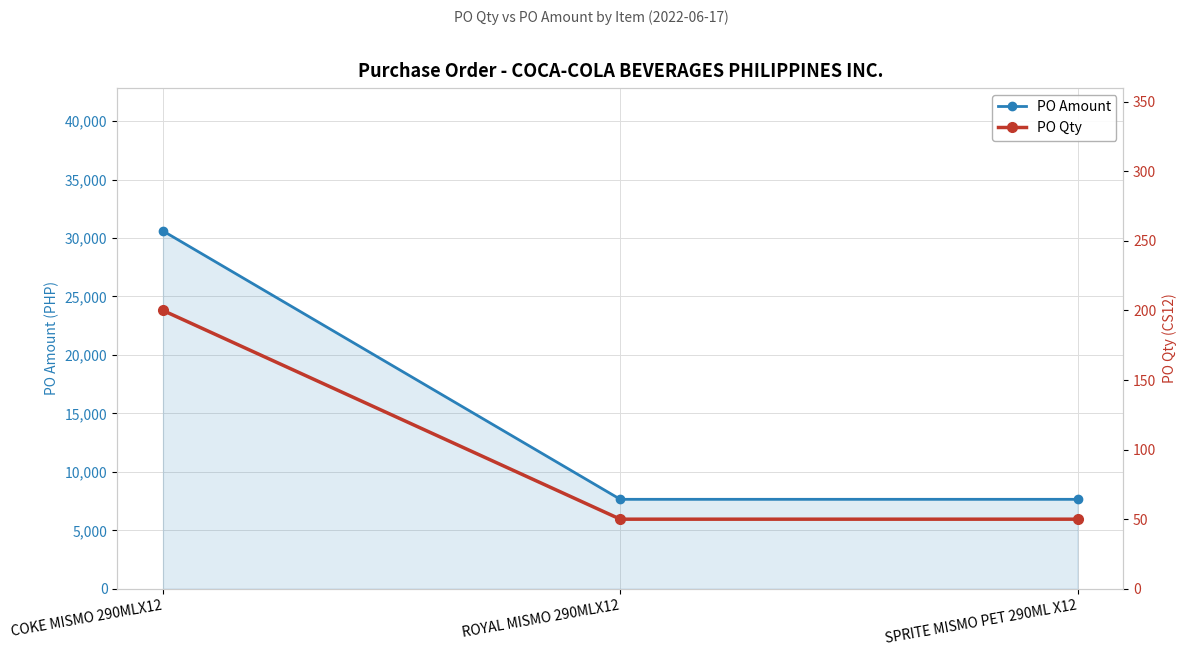

Rank the series by their average value, from highest to lowest.

PO Amount, PO Qty